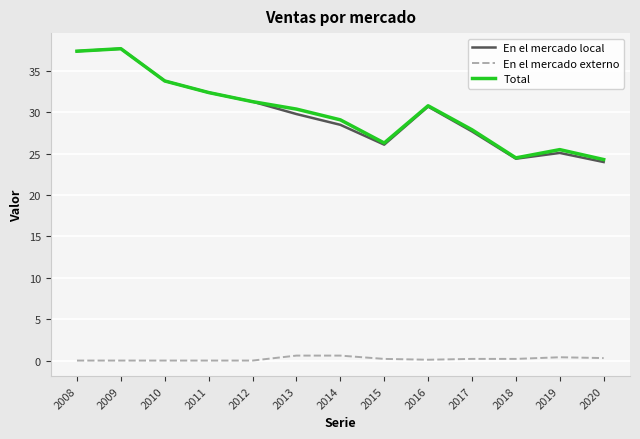

True or false: Total has more than 1 interior local peaks.

True